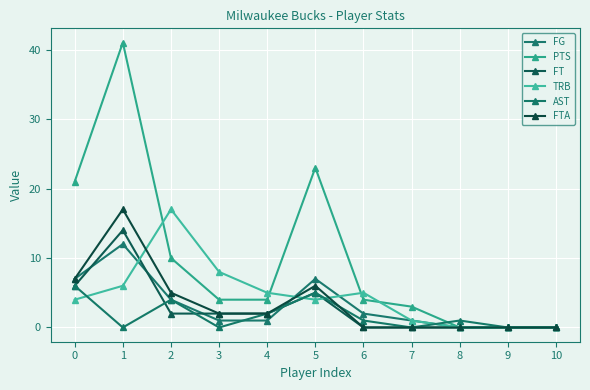

At which category is the sum across all series the highest?

1